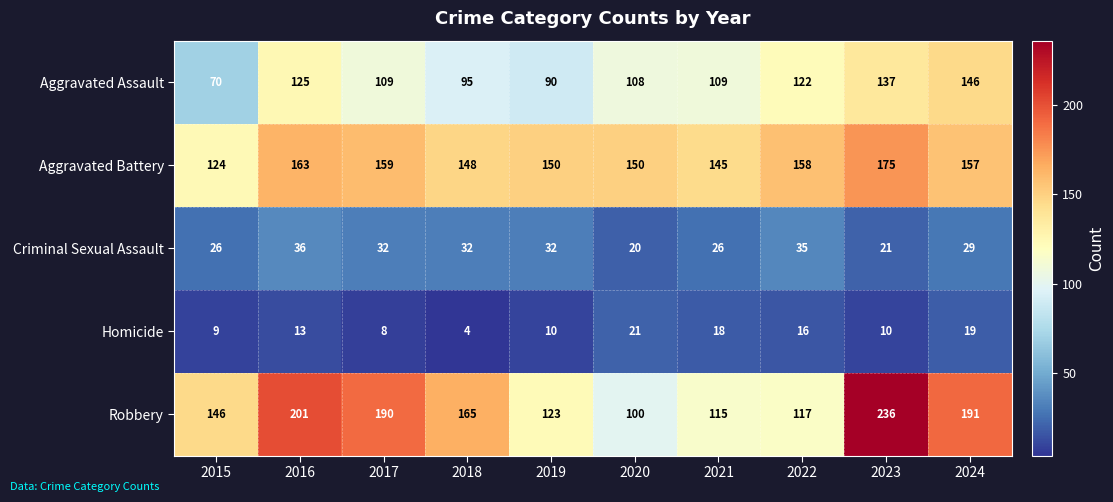

Rank the series at 2022 from lowest to highest value.

Homicide, Criminal Sexual Assault, Robbery, Aggravated Assault, Aggravated Battery